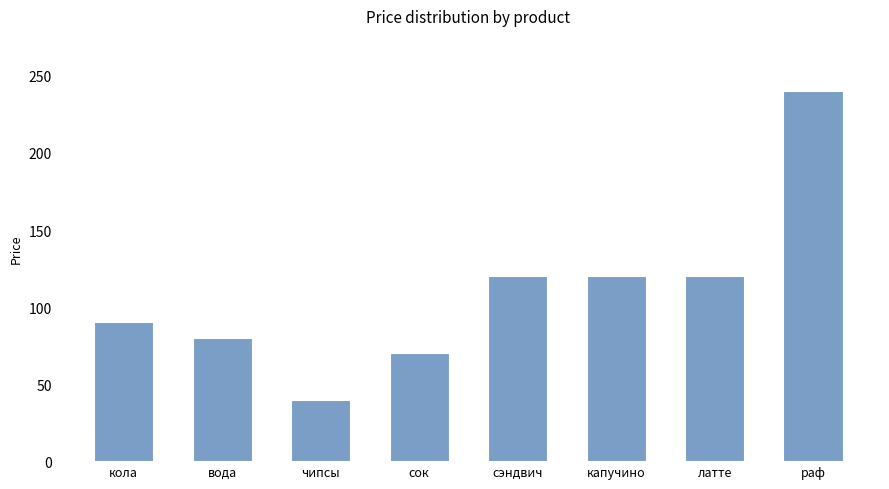

Which has a higher value, сэндвич or раф?

раф